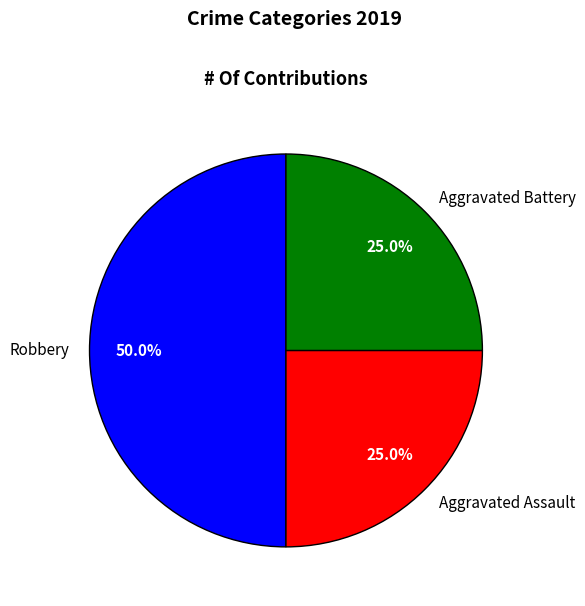

How many slices are in this pie chart?

3